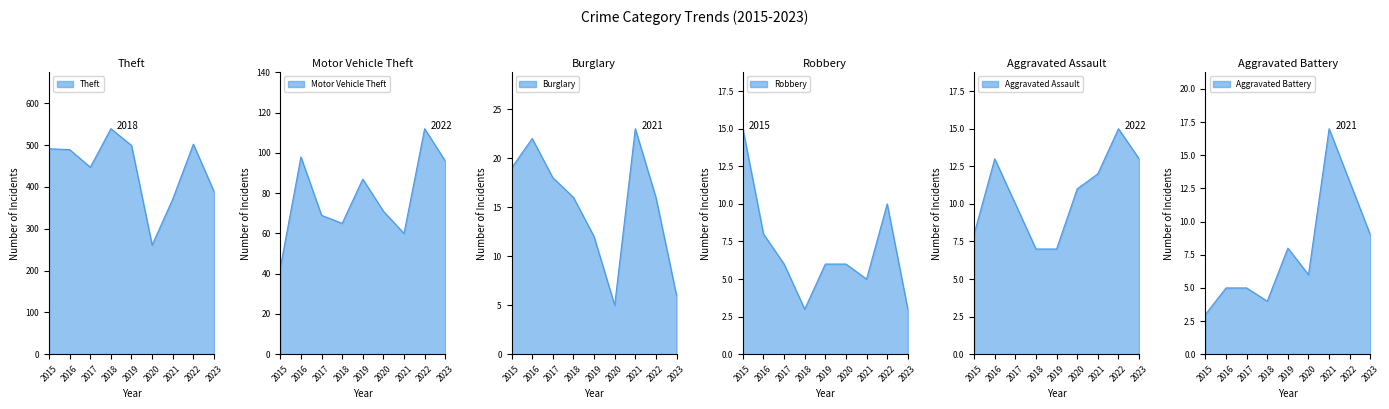

The value of Motor Vehicle Theft at 2019 is 48. True or false?

False